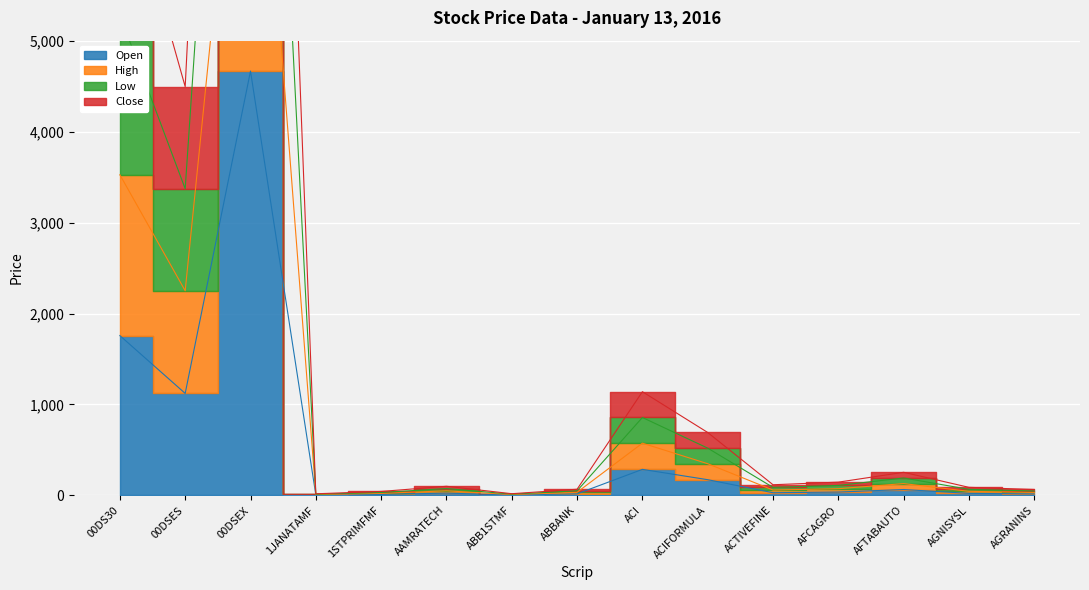

How many lines are shown in the chart?

4